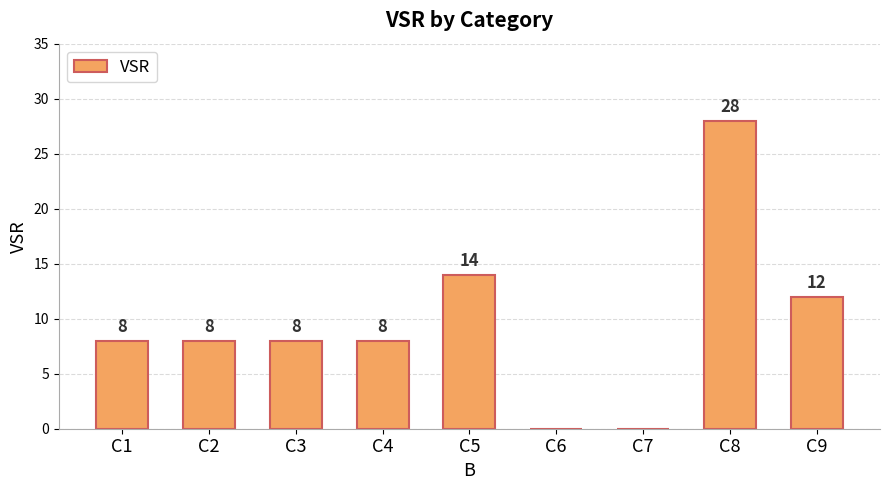

How many data points does each series have?

9